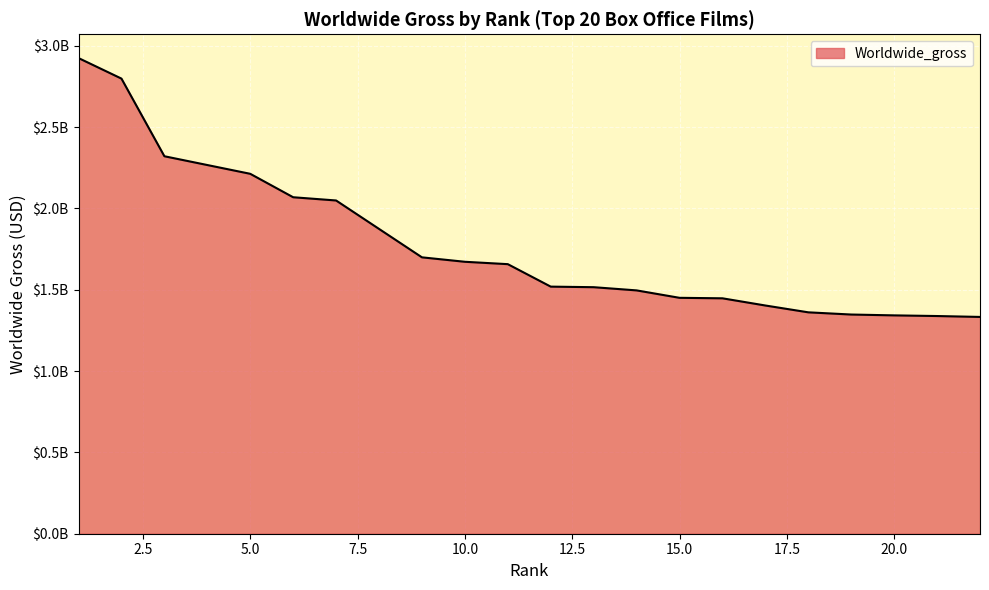

Does the chart display data point markers on the line(s)?

No